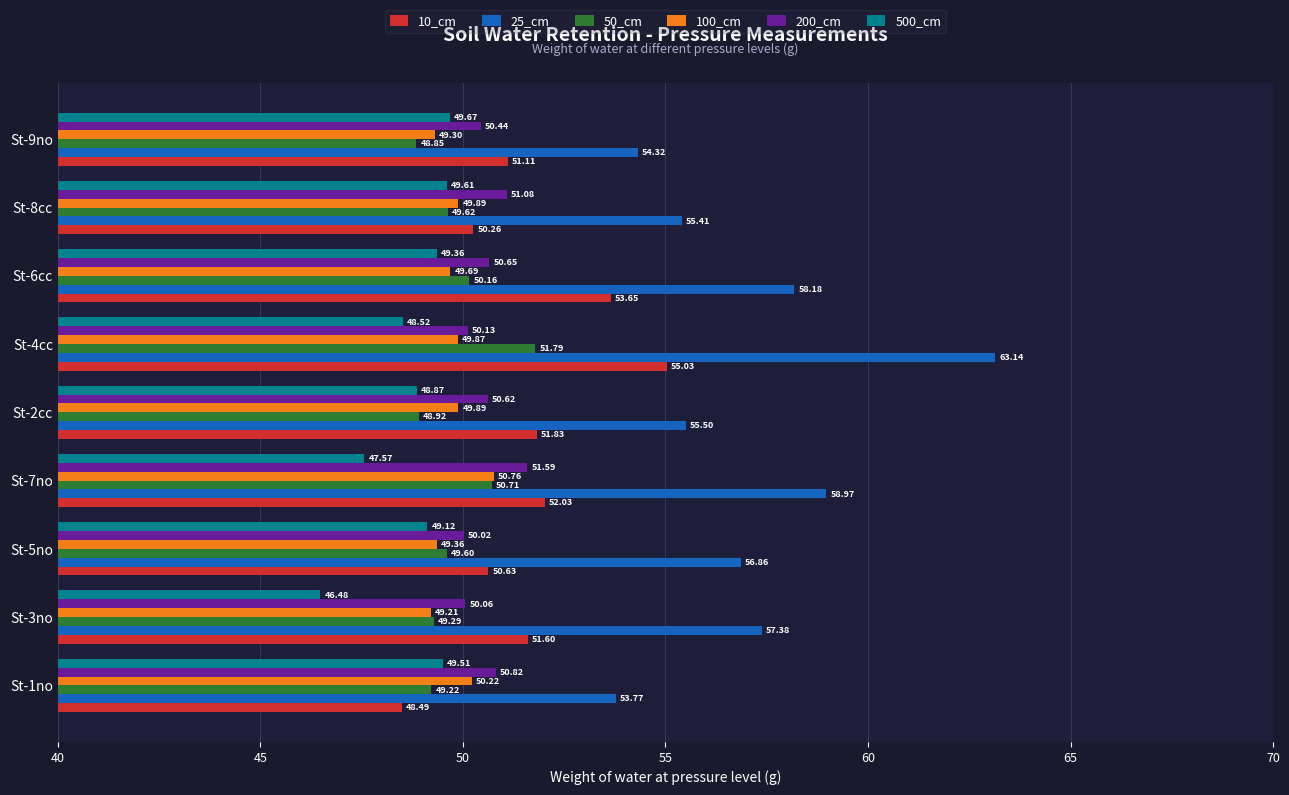

What is the sum of the 100_cm values at St-9no and St-1no?

99.5